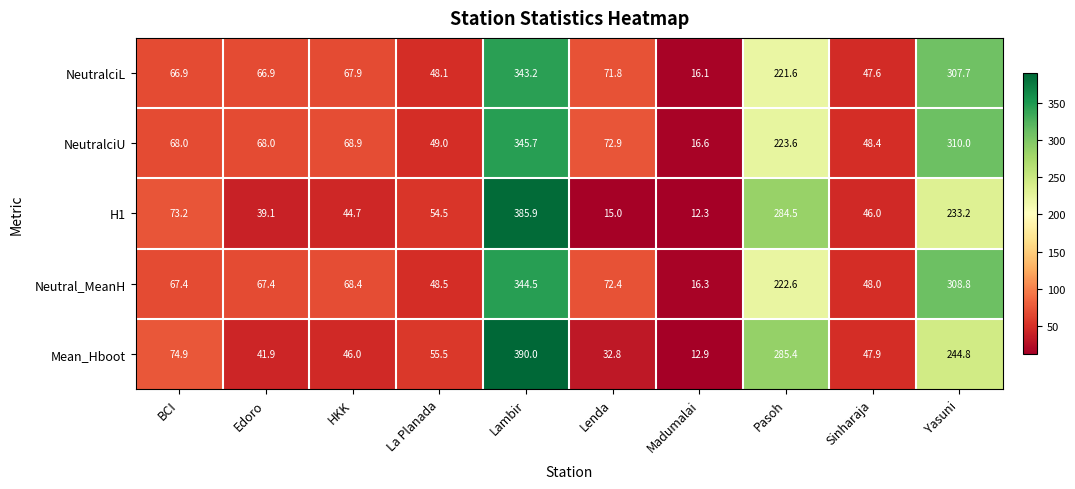

What is the approximate value of Neutral_MeanH at BCI?

67.4